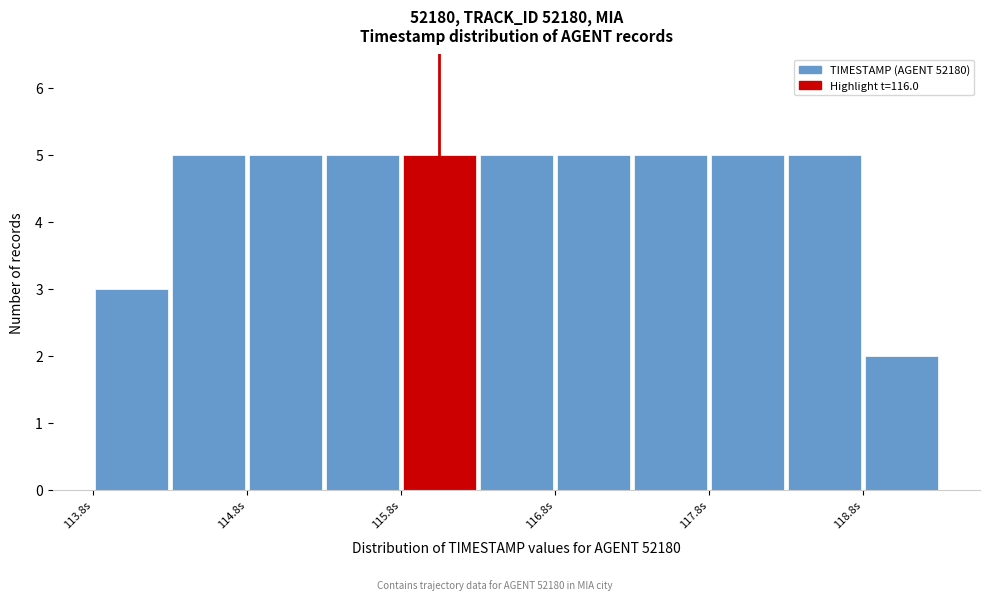

Reading left to right, list every bar in this chart as the range it spans on the x-axis followed by its height. Neither the bar edges nor the heights are printed on the chart, so give them approximately, as read against the axes.

113.75 to 114.25: 3
114.25 to 114.75: 5
114.75 to 115.25: 5
115.25 to 115.75: 5
115.75 to 116.25: 5
116.25 to 116.75: 5
116.75 to 117.25: 5
117.25 to 117.75: 5
117.75 to 118.25: 5
118.25 to 118.75: 5
118.75 to 119.25: 2